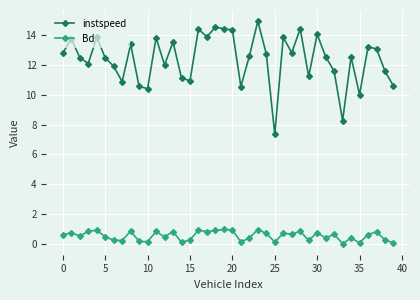

Which series has the largest range (max minus min)?

instspeed